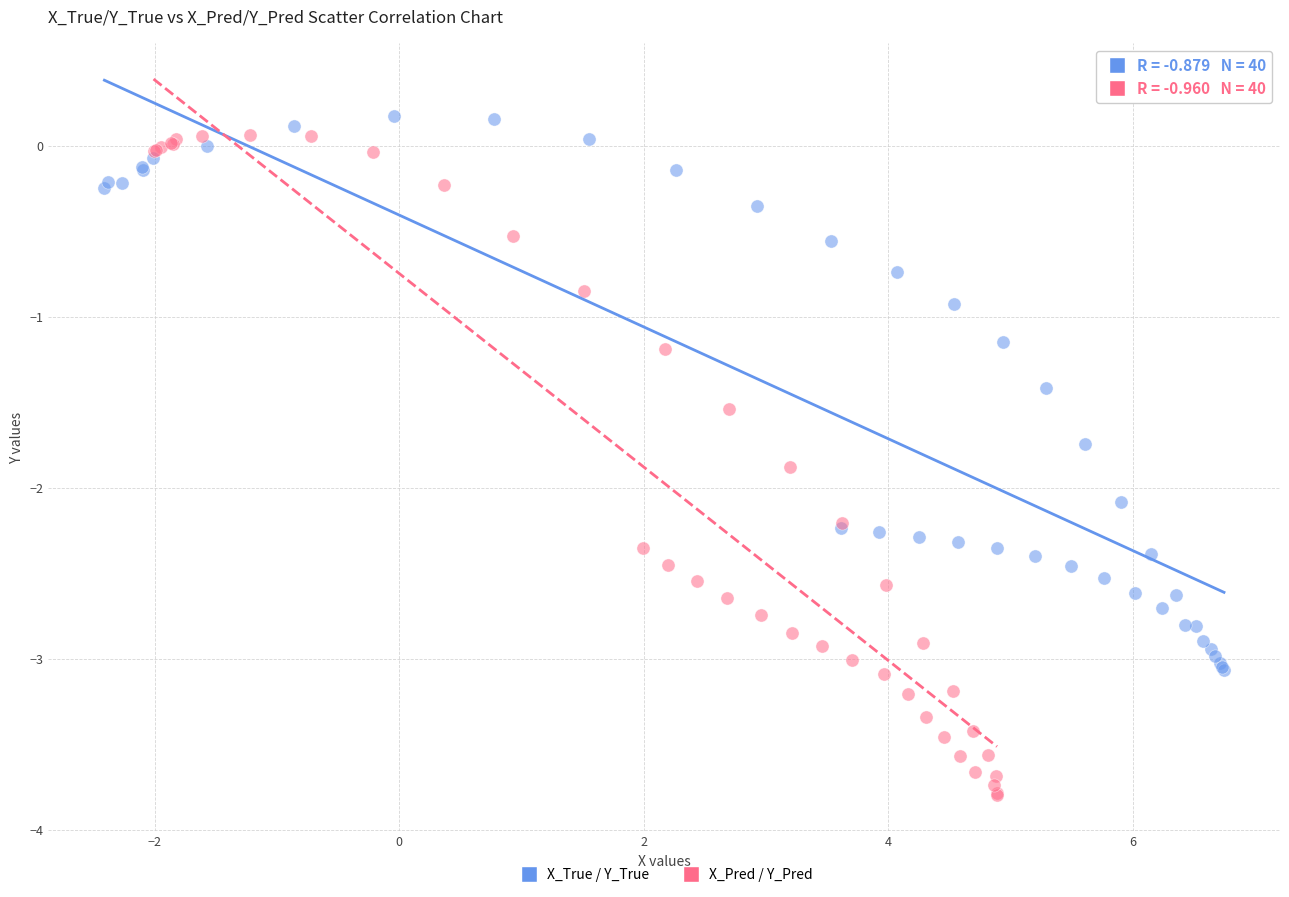

Which series has the widest spread of Y values?

X_Pred / Y_Pred